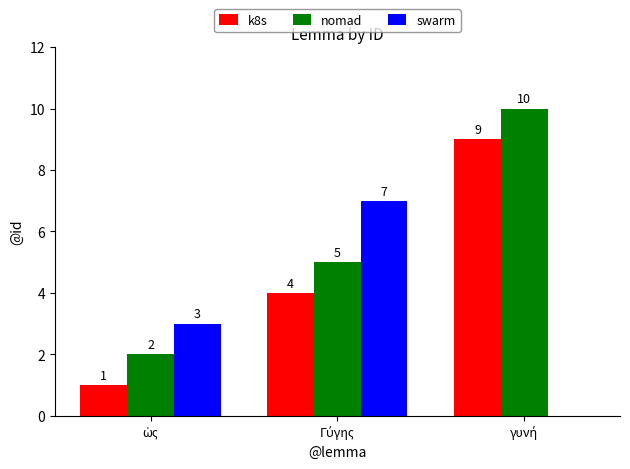

Count the number of data series in this chart.

3